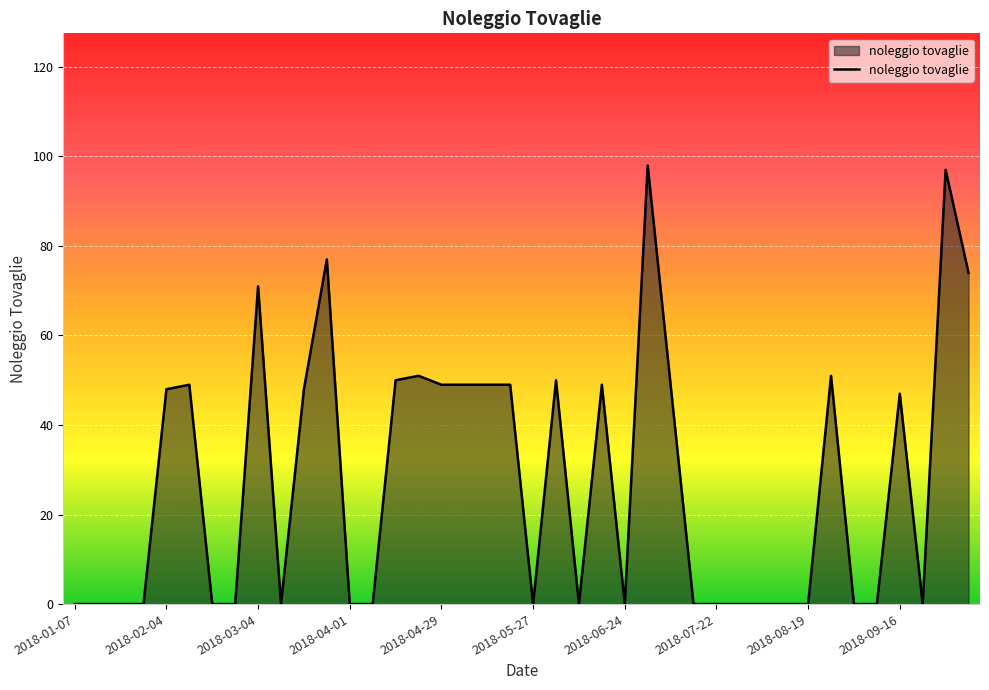

Does the chart display data point markers on the line(s)?

No